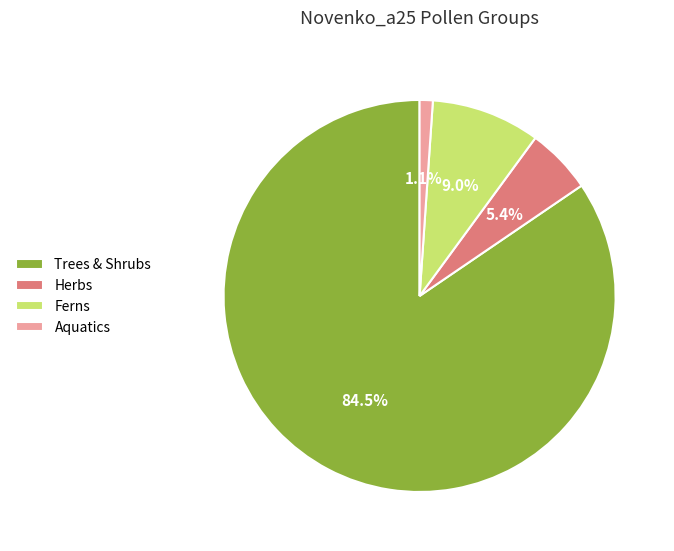

Rank the categories by value from lowest to highest.

Aquatics, Herbs, Ferns, Trees & Shrubs